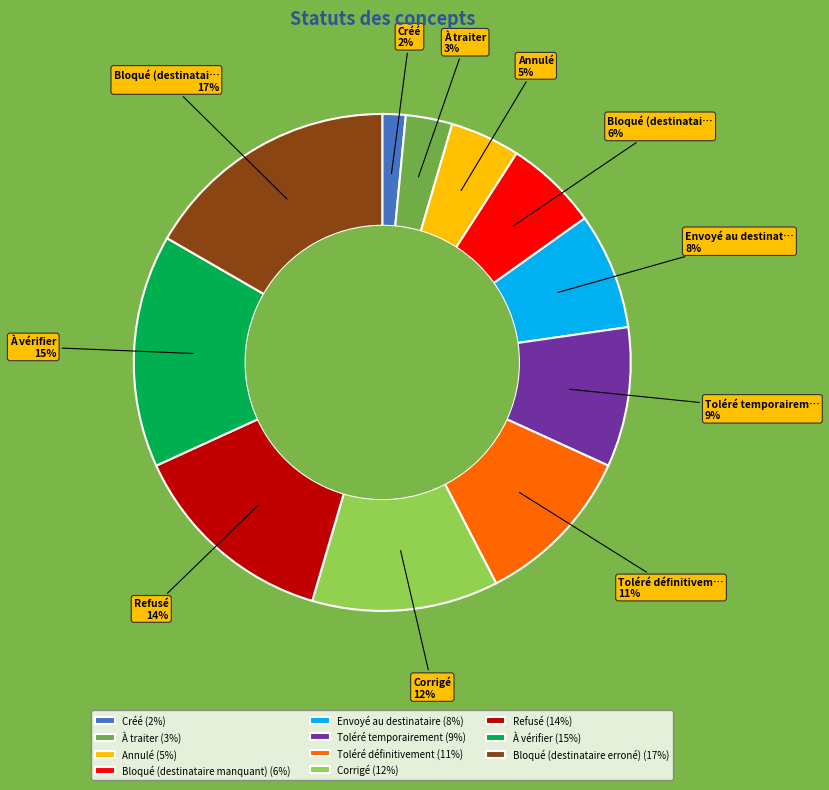

Which slice is the smallest?

Créé